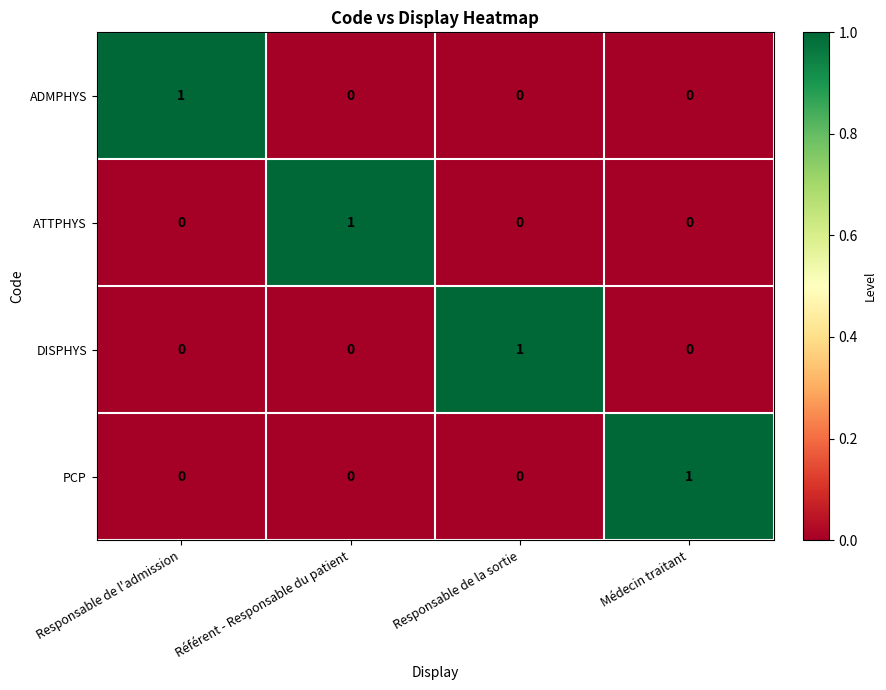

At how many categories does at least one series exceed 0?

4